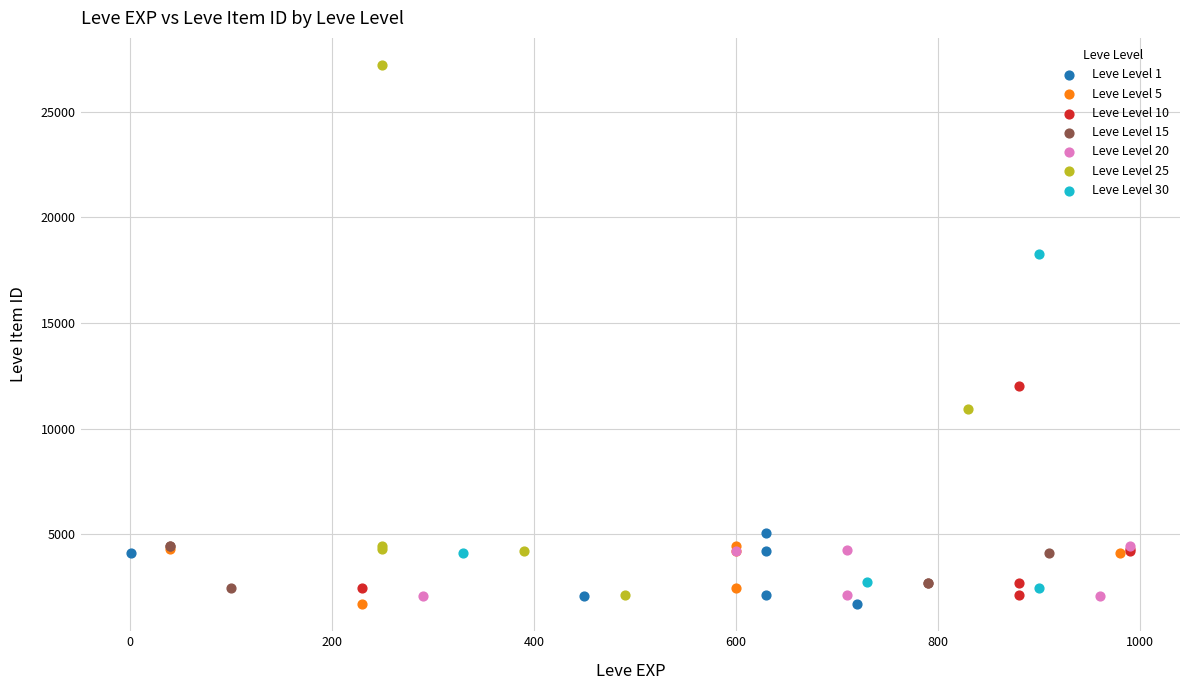

Which series contains the highest Y value?

Leve Level 25